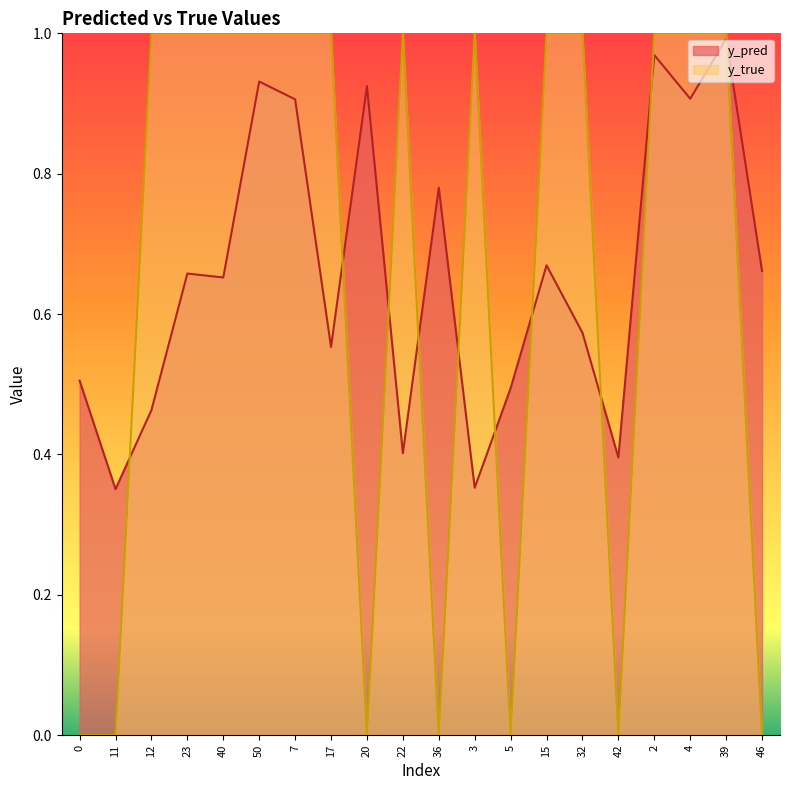

What is the total value across all series at 36?

0.8